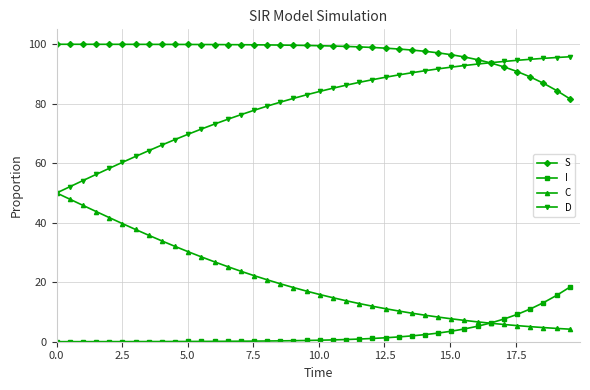

Rank the series by their maximum value, from highest to lowest.

S, D, C, I